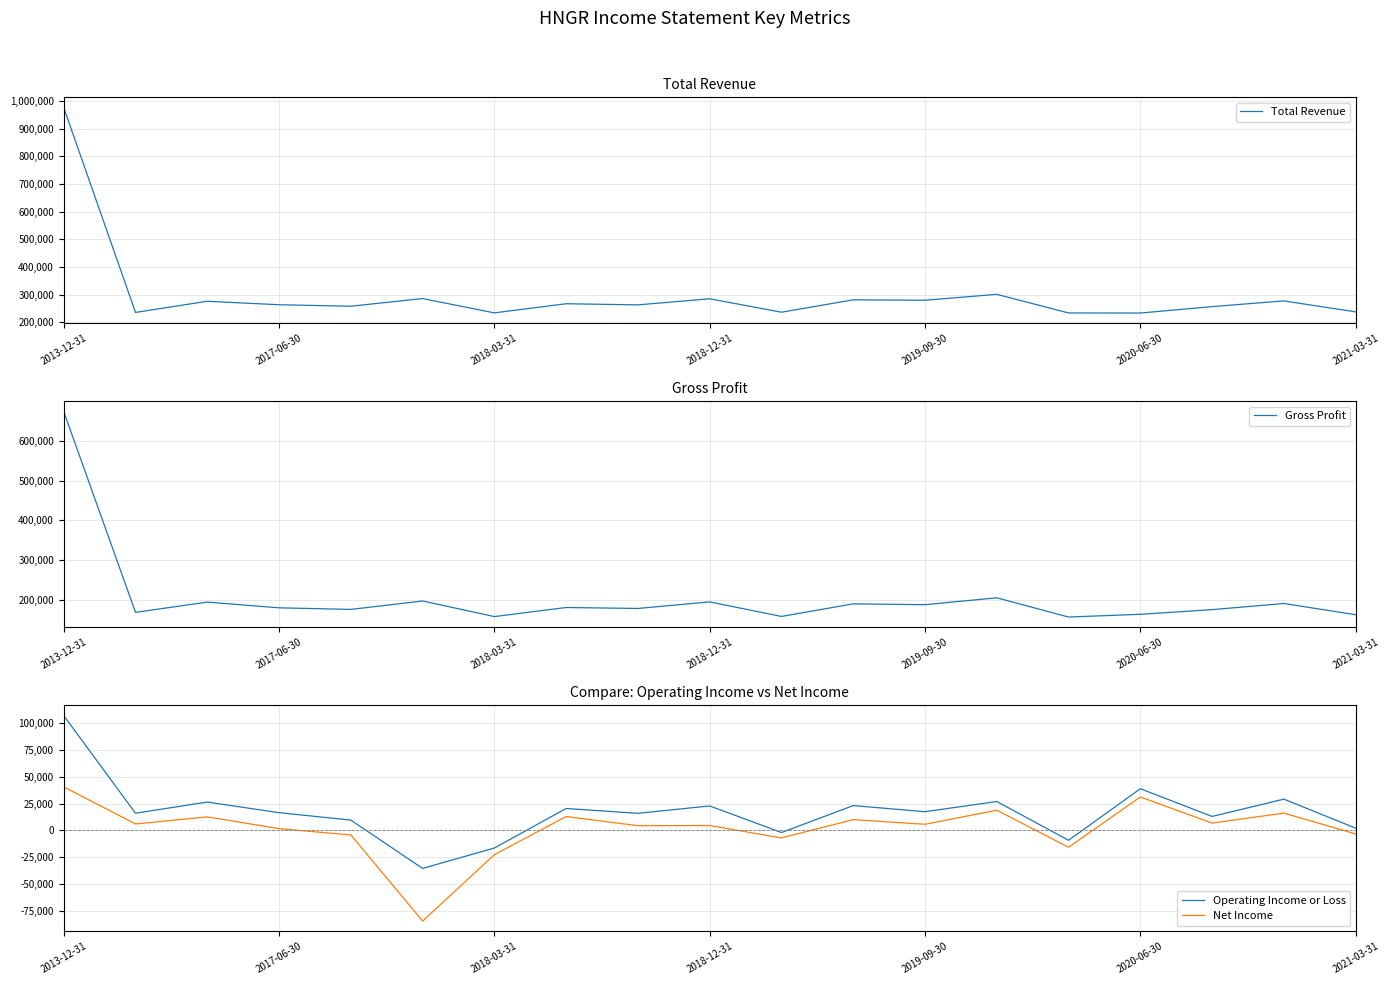

Which series has the largest total across all categories?

Total Revenue